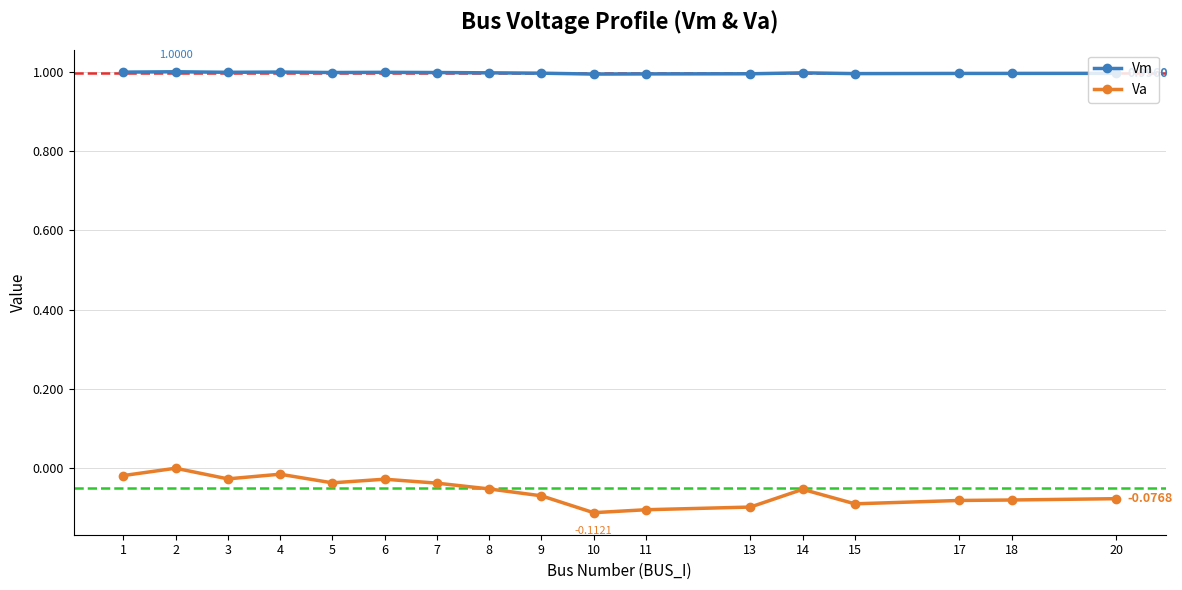

List the series in order of their overall mean, lowest first.

Va, Vm